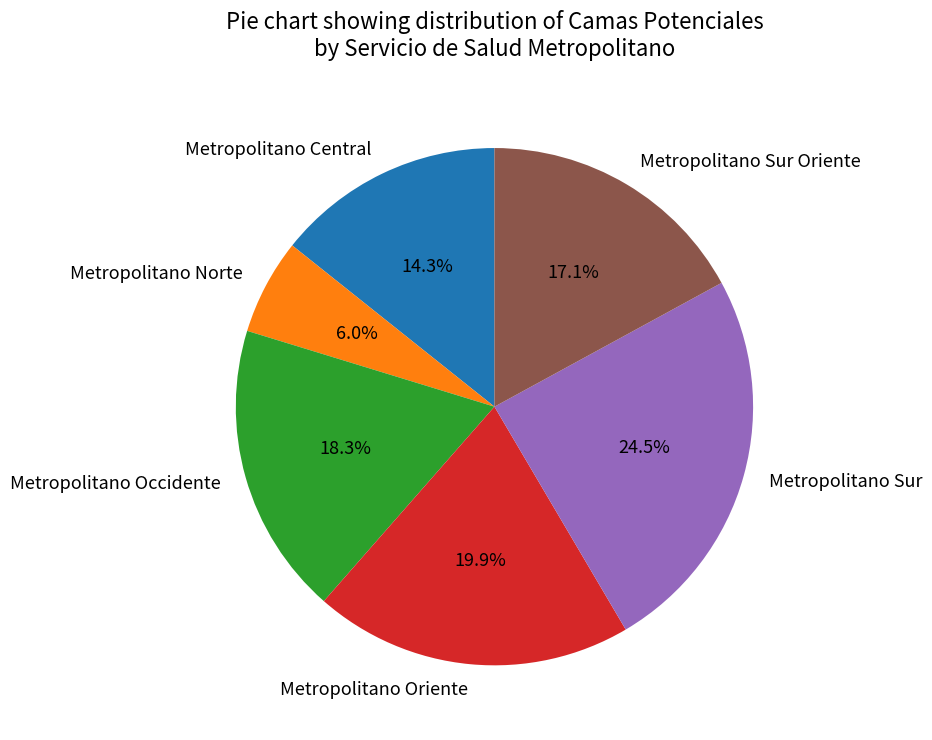

Do Metropolitano Sur and Metropolitano Norte together represent more than half of the pie?

No